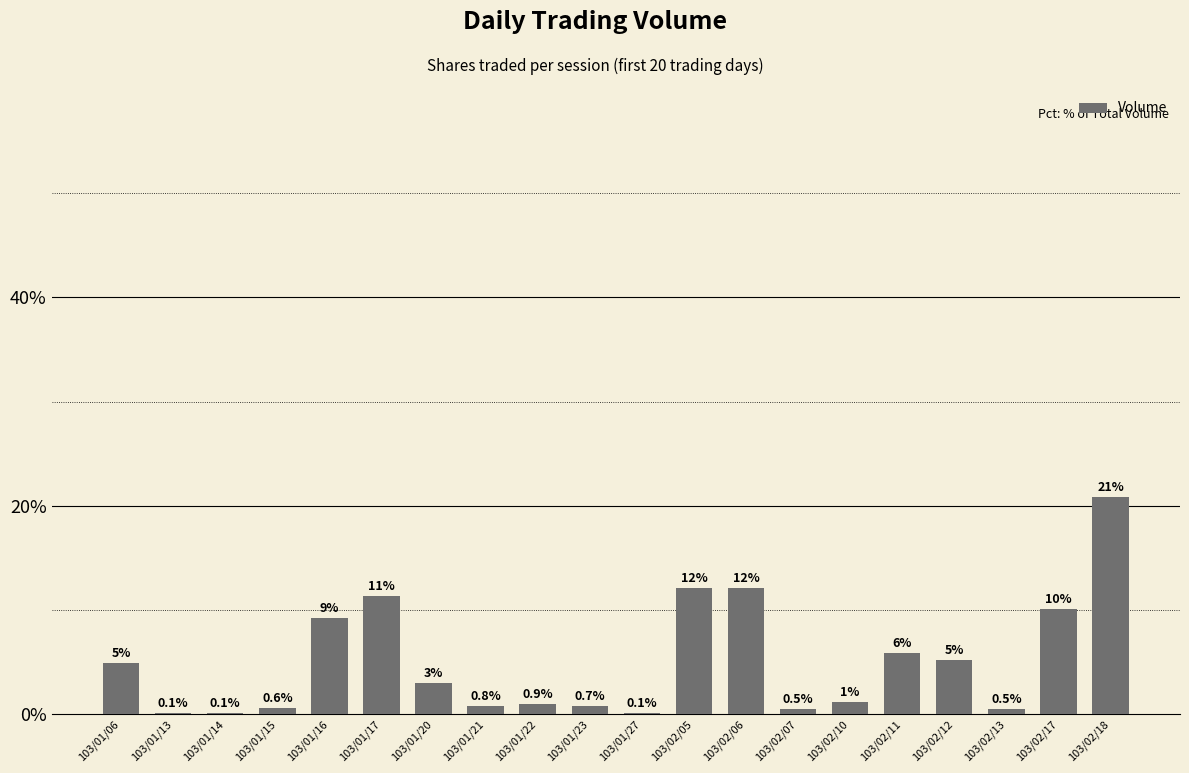

How many data points does each series have?

20